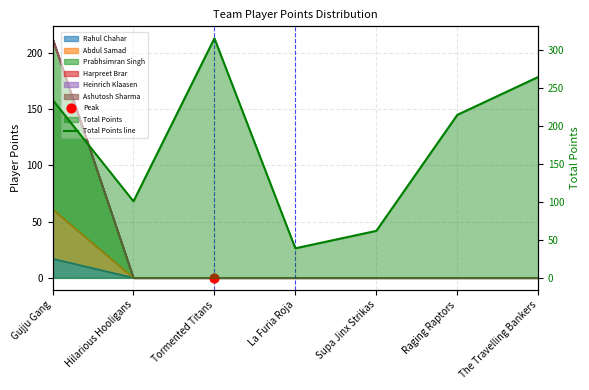

What is the ratio of the value at Raging Raptors to the value at The Travelling Bankers?

0.8